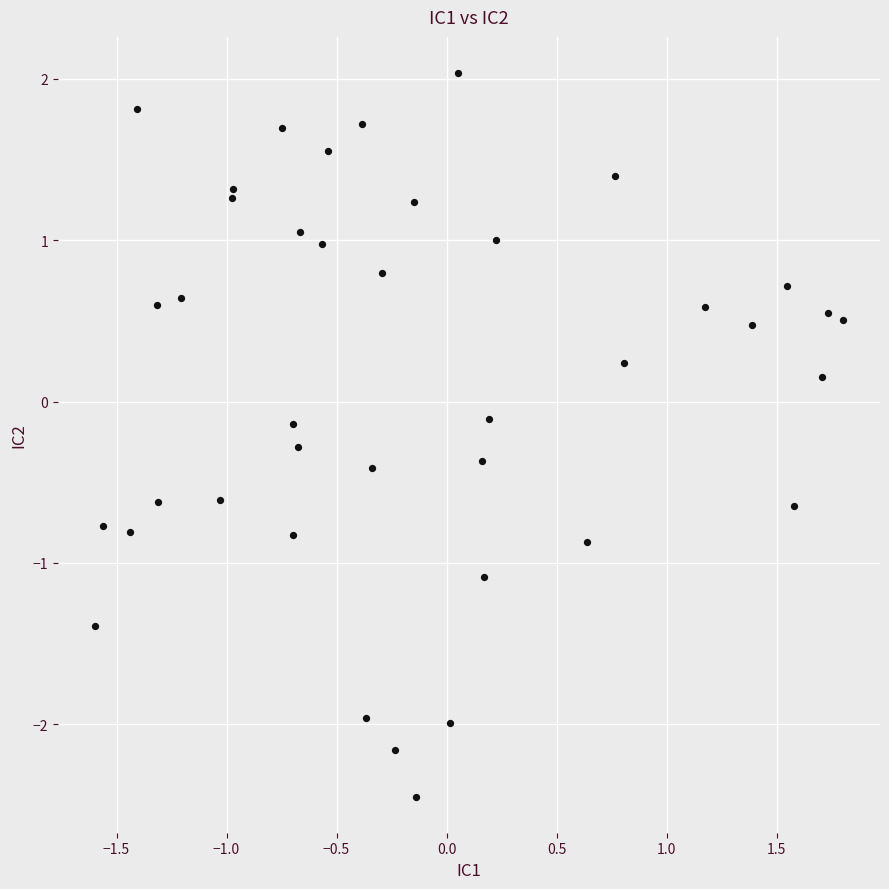

What is the range of Y values (max minus min)?

4.5